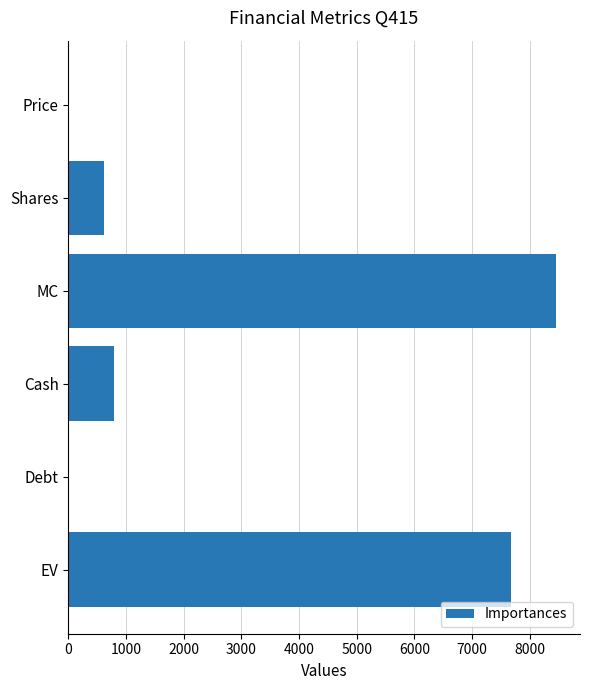

True or false: the data shows 7669.1 at EV.

True